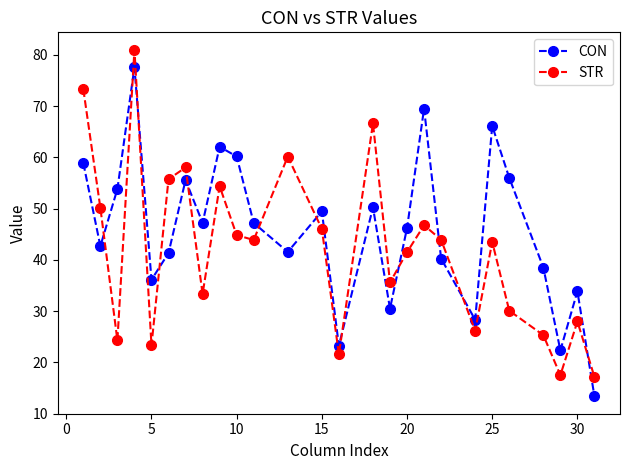

In CON, how many points are lower than both neighbors (excluding endpoints)?

8